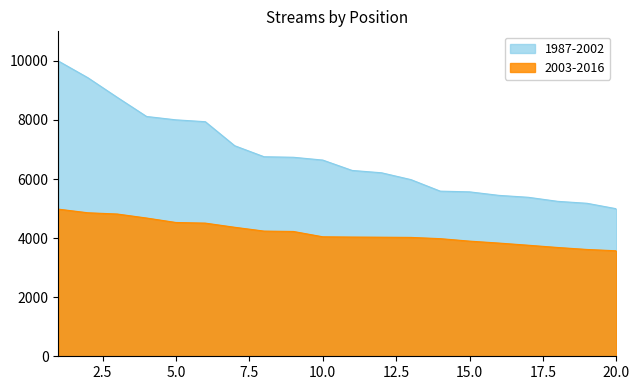

At 20.0, list the series in order from smallest to largest.

2003-2016, 1987-2002